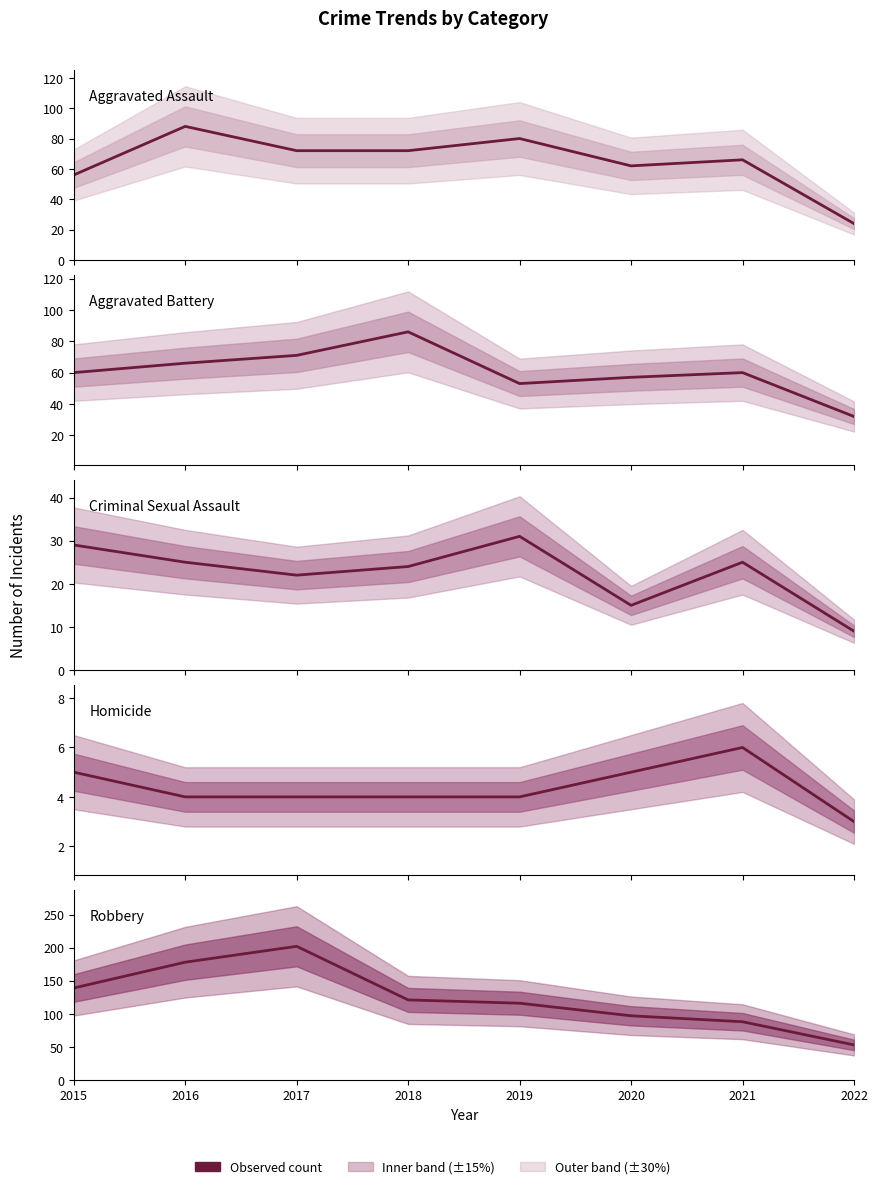

Reading right to left, transcribe all the data shown in this chart.

Aggravated Assault: 24	66	62	80	72	72	88	56
Aggravated Battery: 32	60	57	53	86	71	66	60
Criminal Sexual Assault: 9	25	15	31	24	22	25	29
Homicide: 3	6	5	4	4	4	4	5
Robbery: 53	88	97	116	121	202	178	139